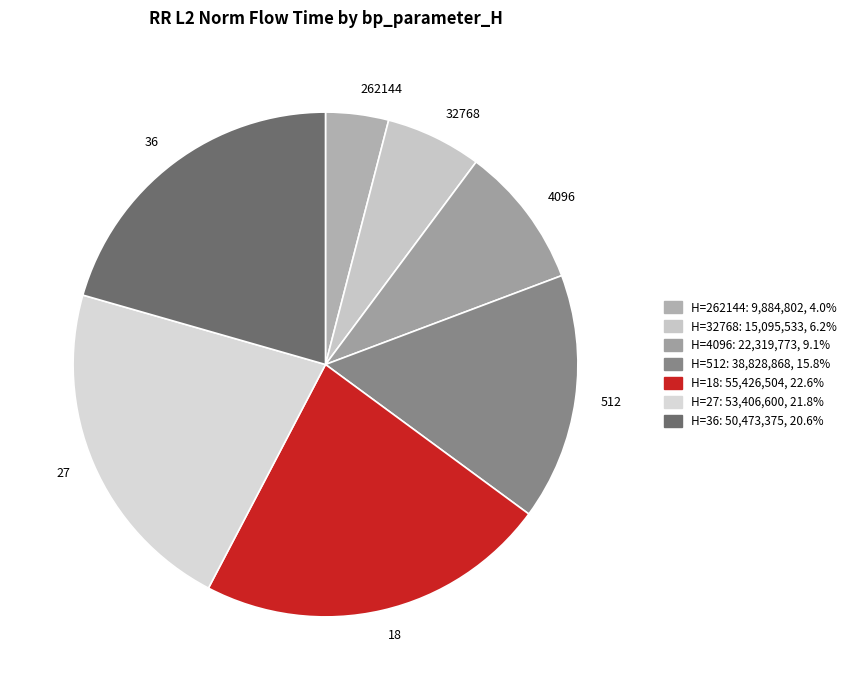

Is 262144 the majority of the pie?

No